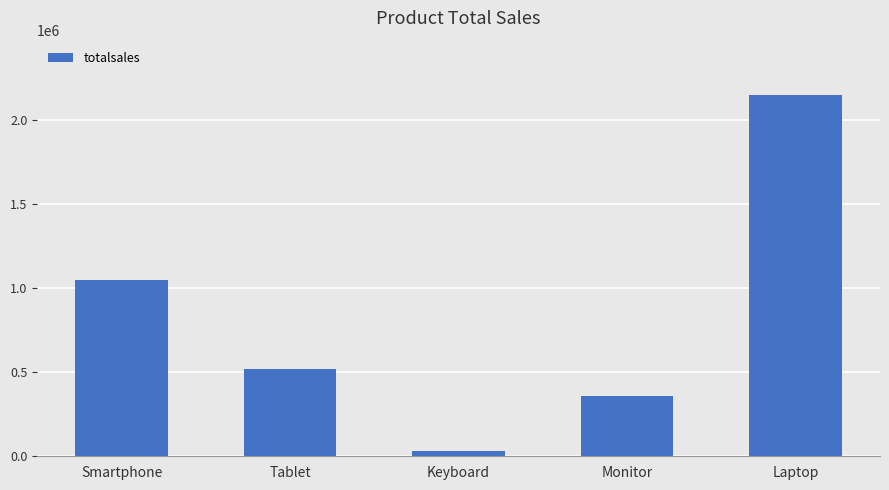

What is the label of the 2nd bar from the left?

Tablet